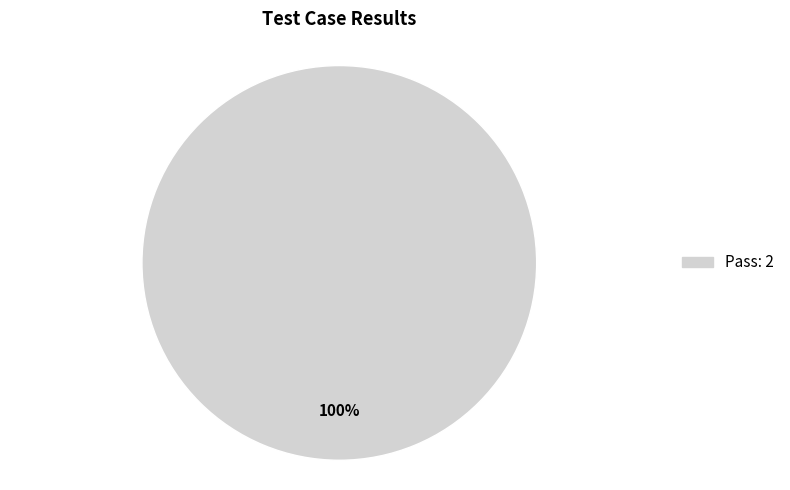

Does any single category account for the majority?

Yes